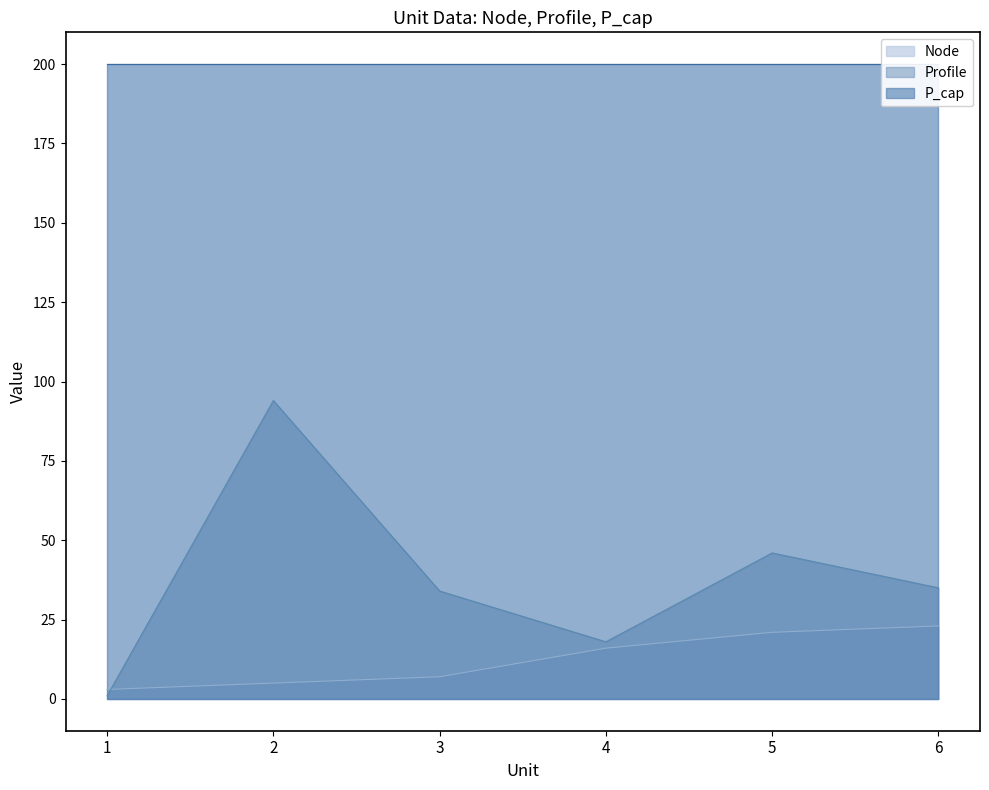

Which series has the largest range (max minus min)?

Profile